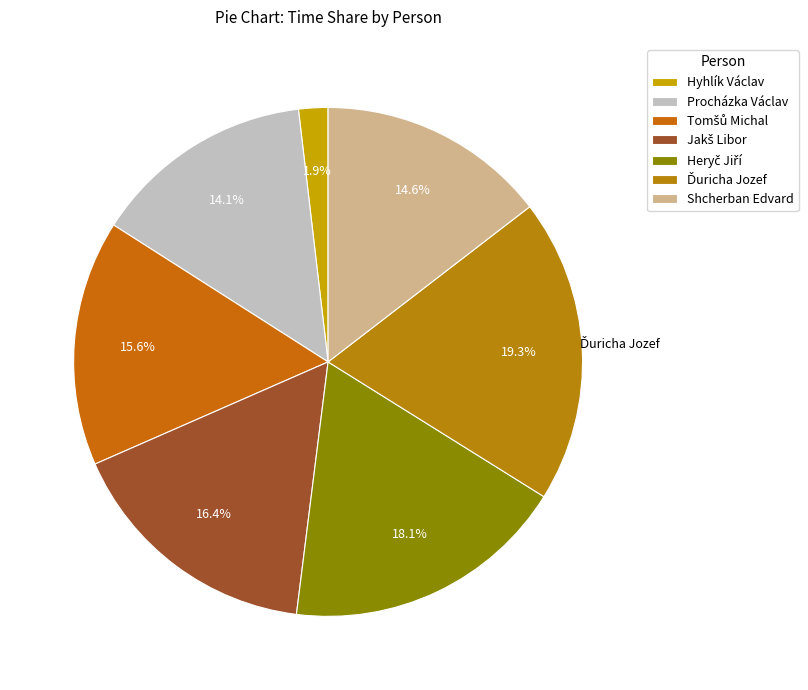

Count the number of slices in the pie.

7